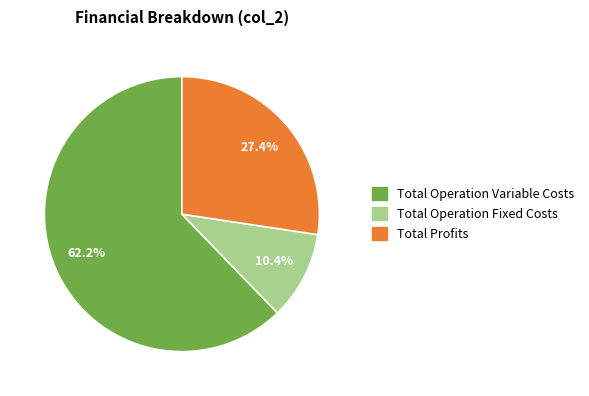

Is there a majority slice in this chart?

Yes